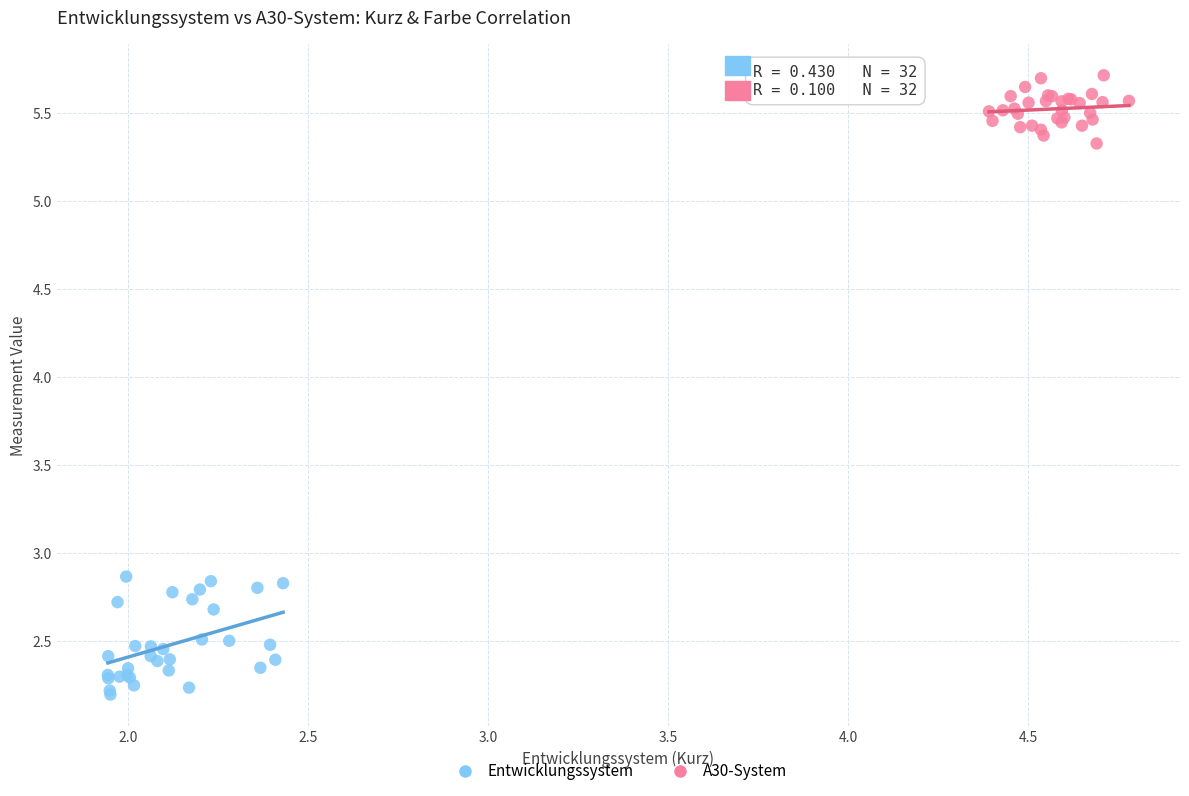

Which series reaches the minimum Y coordinate?

Entwicklungssystem